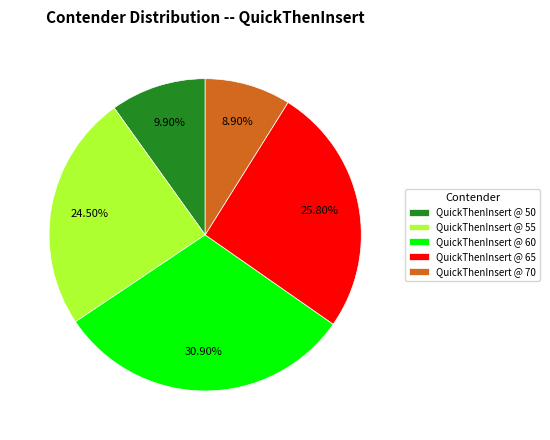

The QuickThenInsert @ 65 slice represents 34% of the pie. True or false?

False